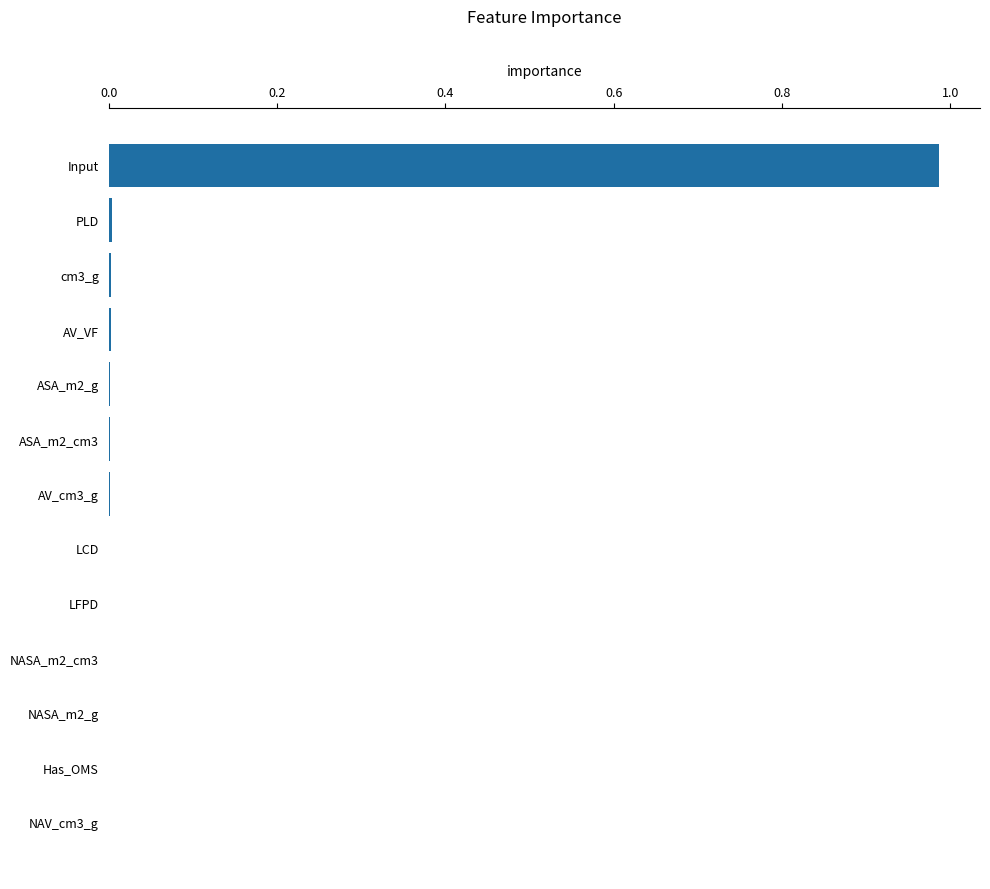

Are the bars horizontal?

Yes